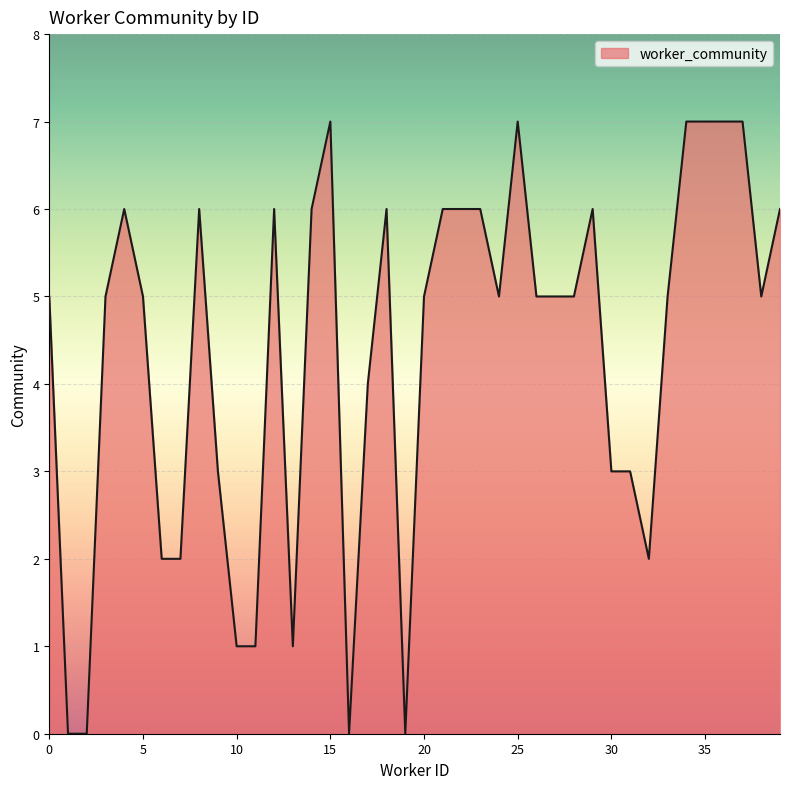

What is the greatest value displayed?

7